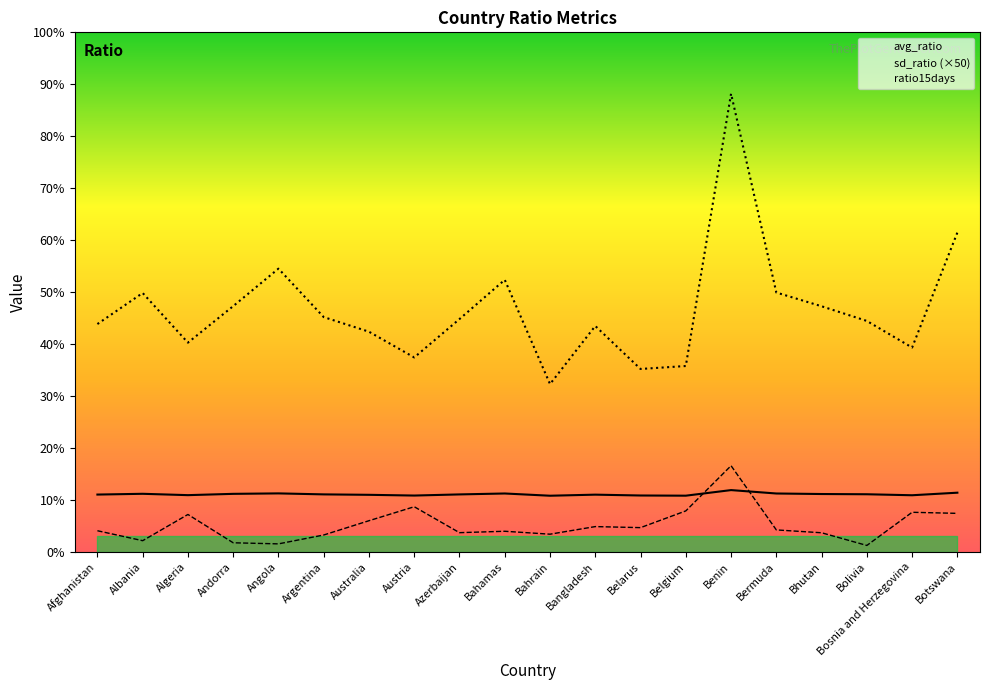

At which category is the sum across all series the highest?

Benin